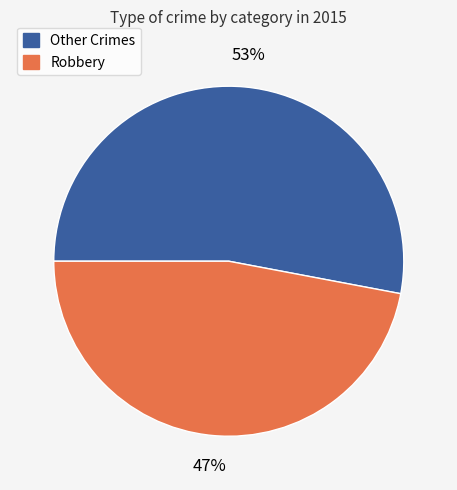

Does any single category account for the majority?

Yes